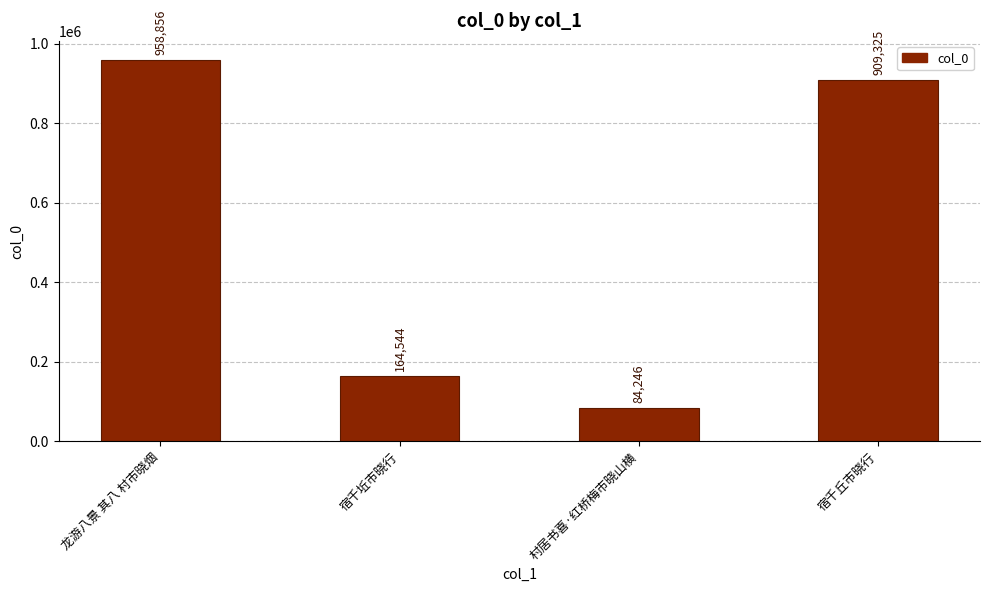

Reading left to right, list all the values displayed in this chart.

龙游八景 其八 村市晓烟=958856	宿千坵市晓行=164544	村居书喜·红桥梅市晓山横=84246	宿千丘市晓行=909325